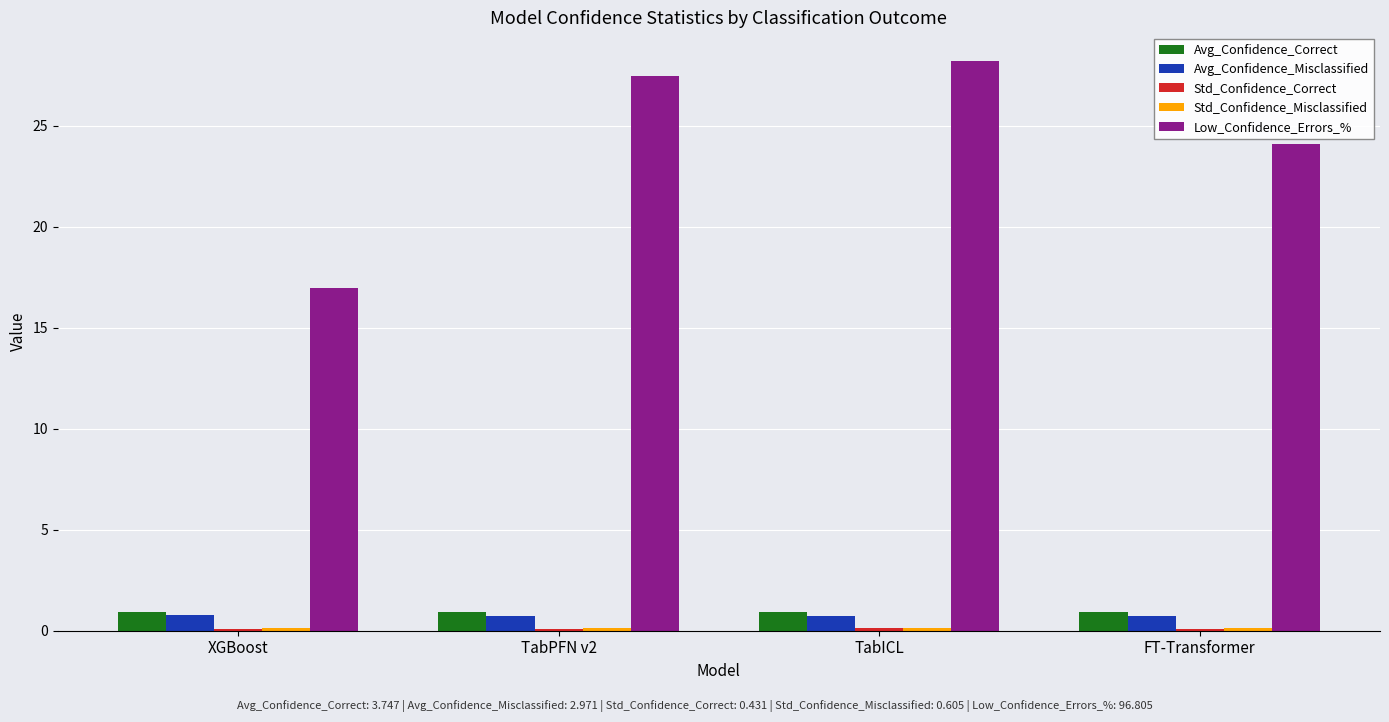

How many bars are there in total?

20